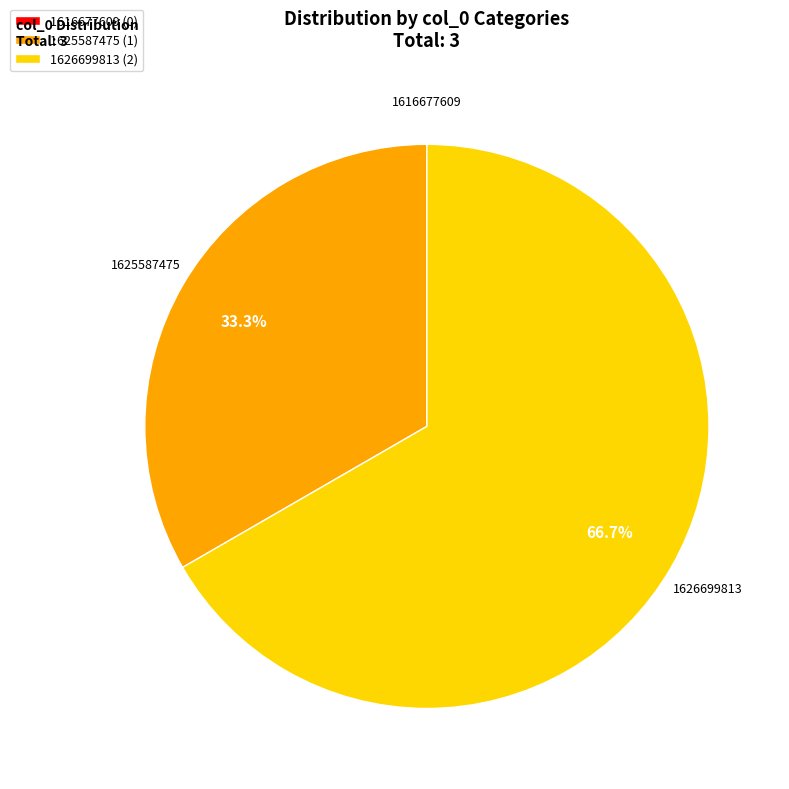

What is the ratio of the value at 1626699813 to the value at 1625587475?

2.0